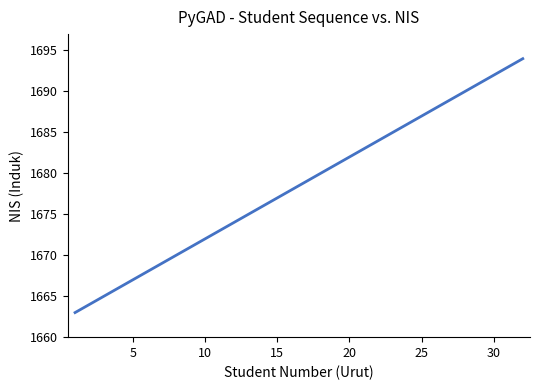

What is the difference between the maximum and minimum values?

31